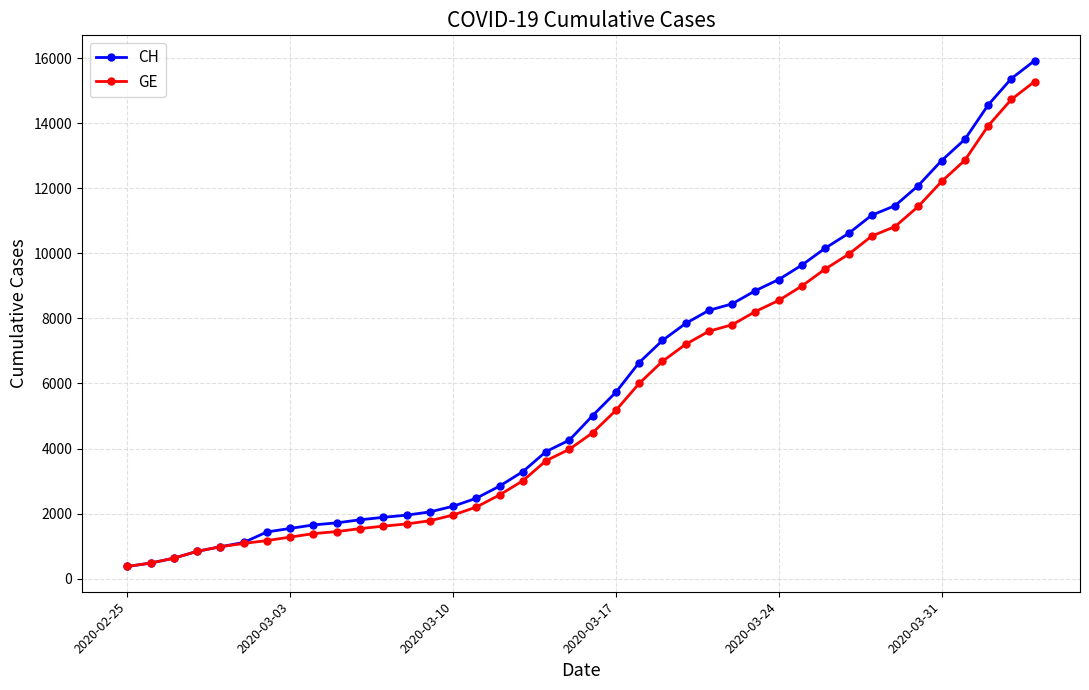

Which series has the widest spread of values?

CH